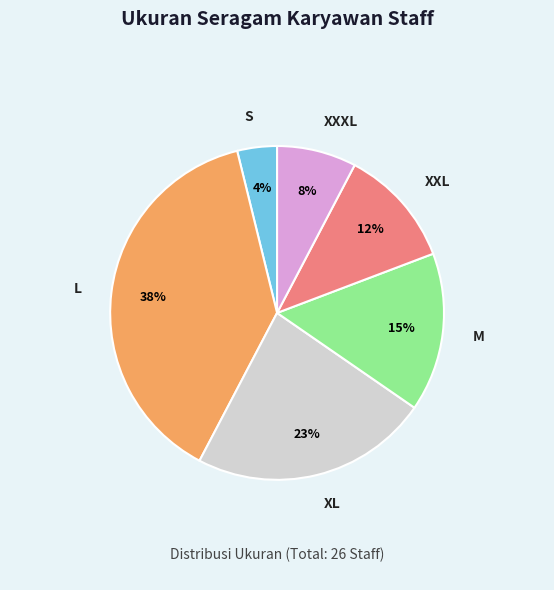

True or false: XXL accounts for 1% of the total.

False